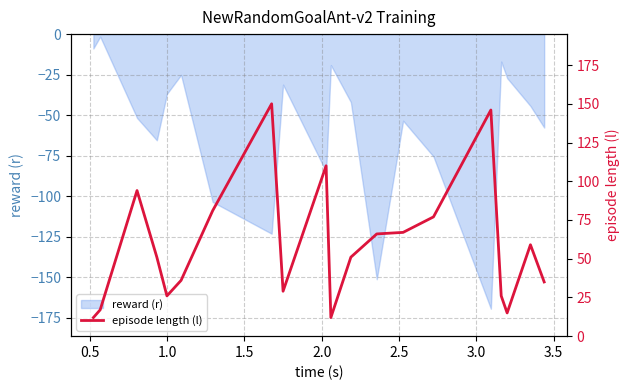

What is the minimum value for reward (r)?

-169.4